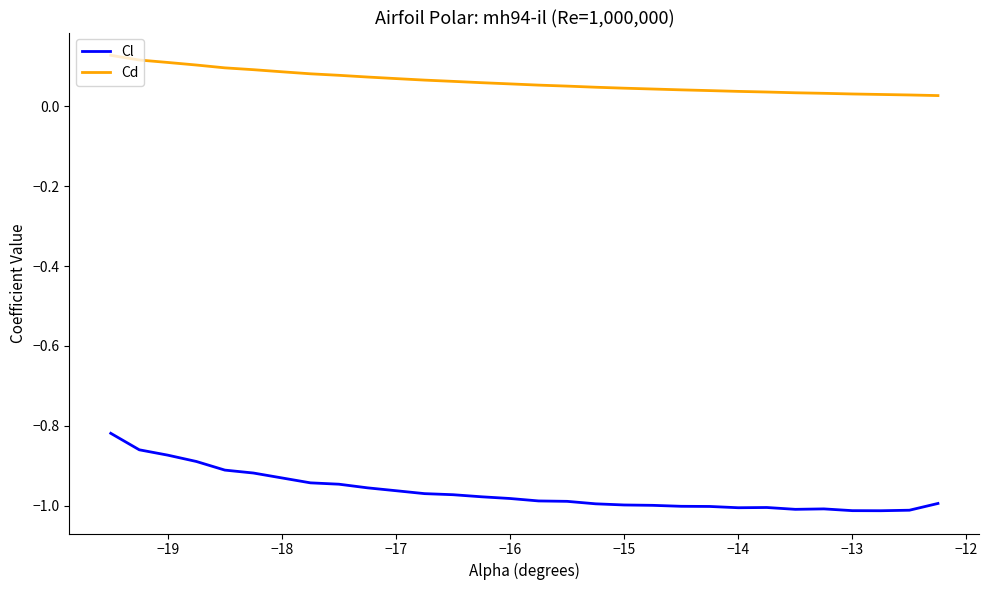

Which series has the widest spread of values?

Cl